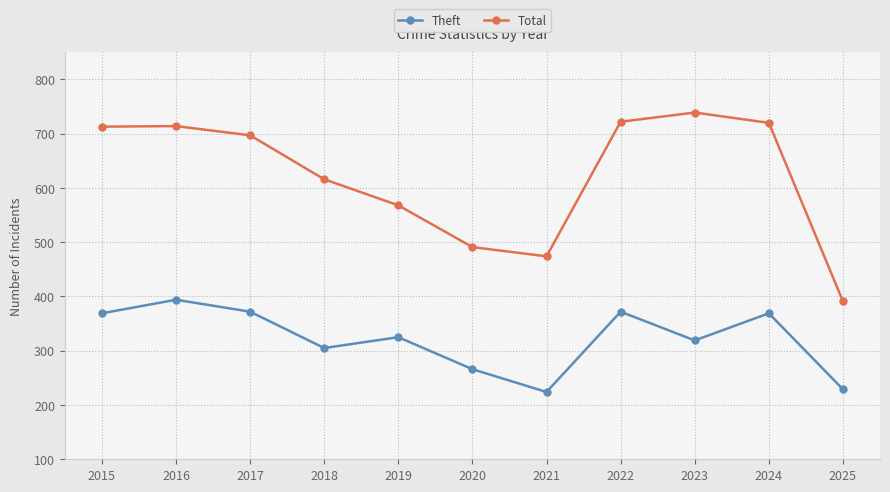

List the series in order of their peak value, highest first.

Total, Theft